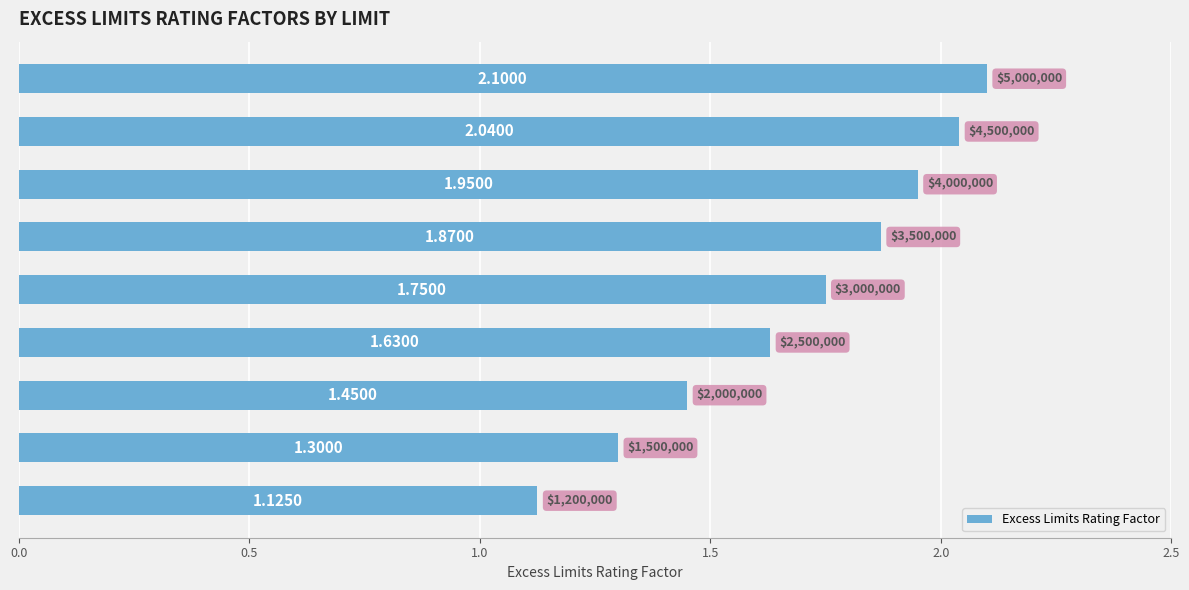

What is the difference between the maximum and minimum values?

1.0